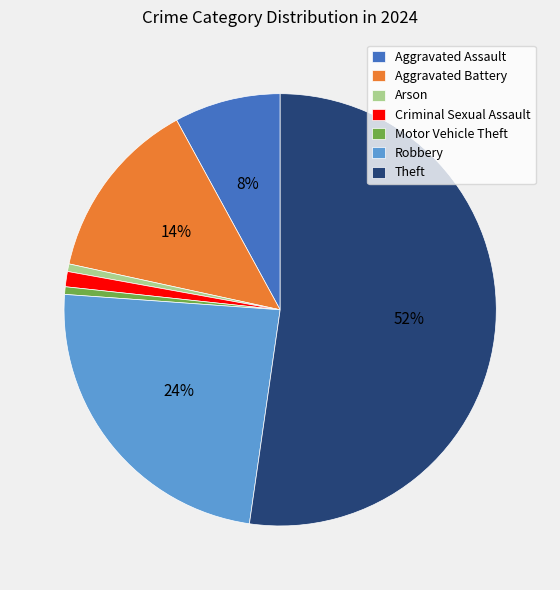

Is the sum of Robbery and Aggravated Assault greater than half?

No